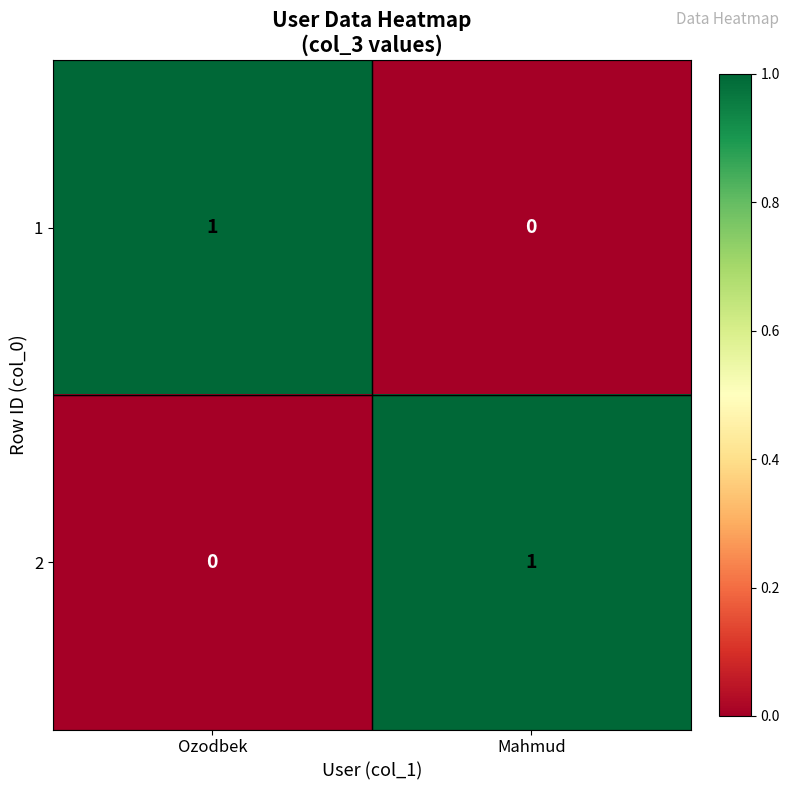

How many values in 1 are above zero?

1